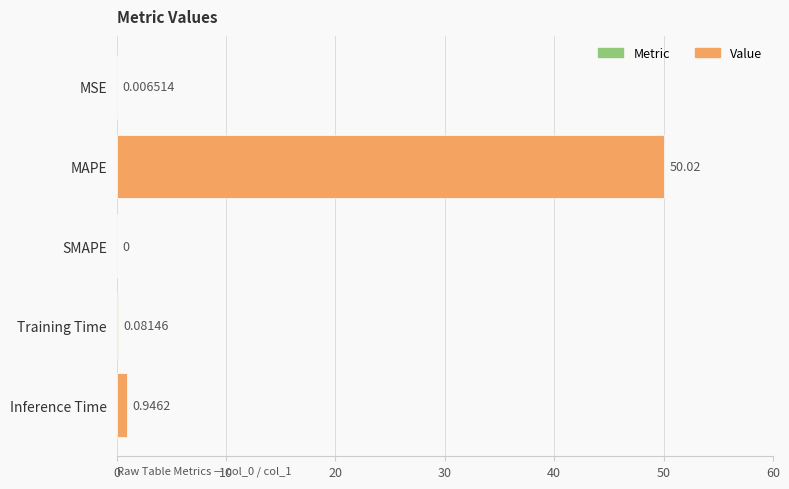

At which label is the value closest to 25?

Inference Time